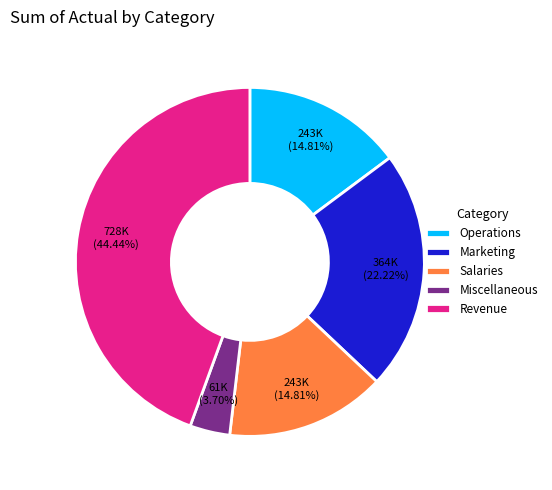

Which category has the biggest portion of the pie?

Revenue